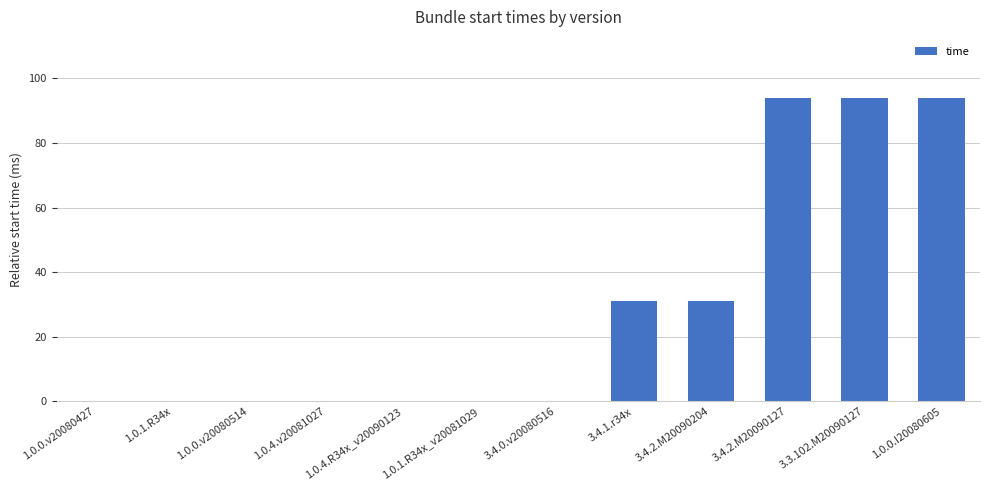

What is the ratio of the value at 3.4.2.M20090204 to the value at 1.0.0.I20080605?

0.3